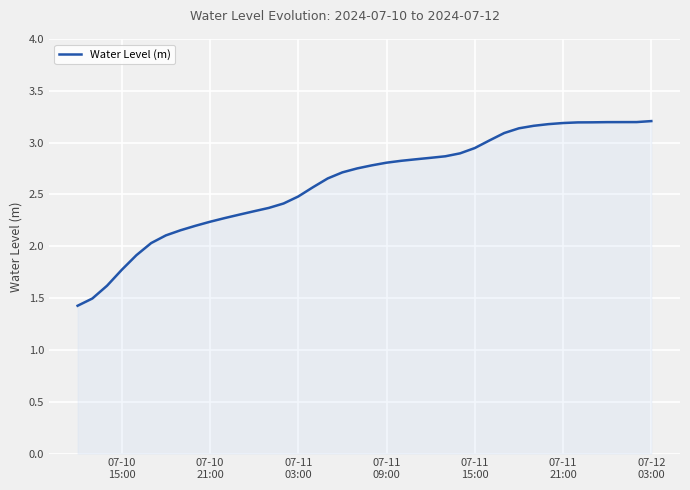

Does the chart display data point markers on the line(s)?

No